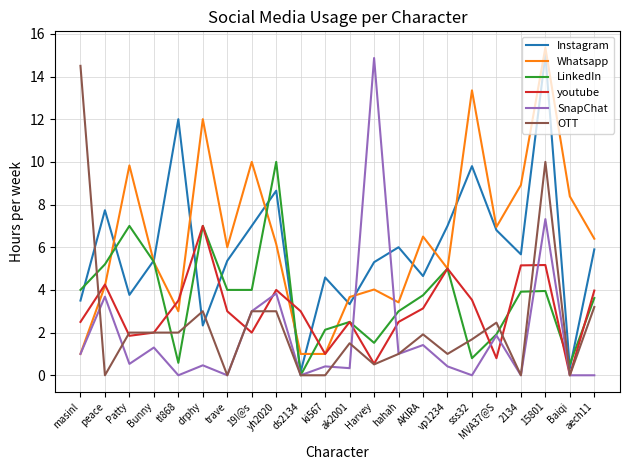

What is the difference between the highest and lowest values at 2134?

8.9